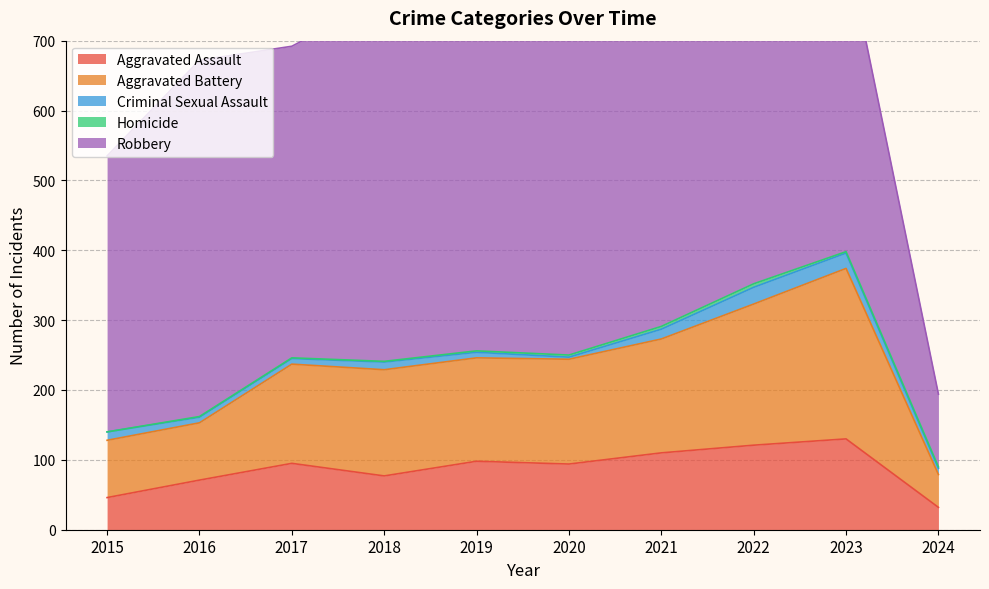

What is the value of the Aggravated Assault point at the 1st from the left?

46